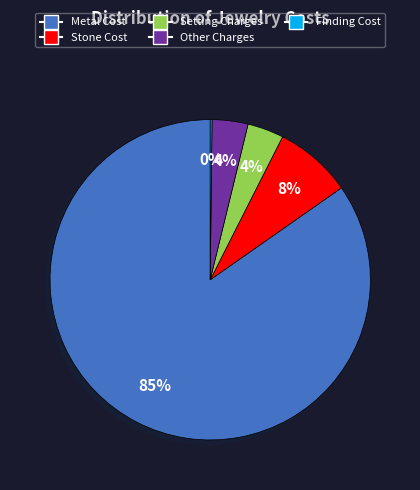

Which category has the biggest portion of the pie?

Metal Cost